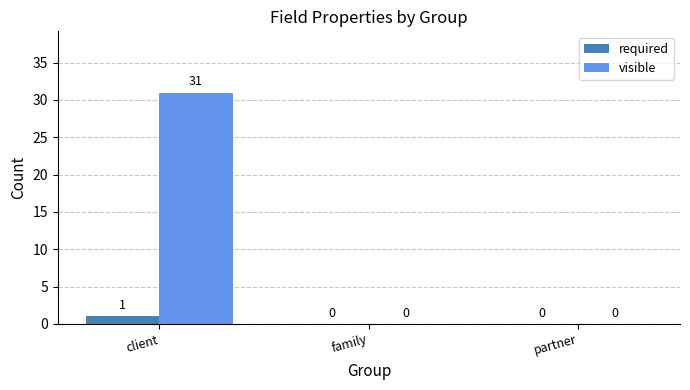

What is the highest value of the required series?

1